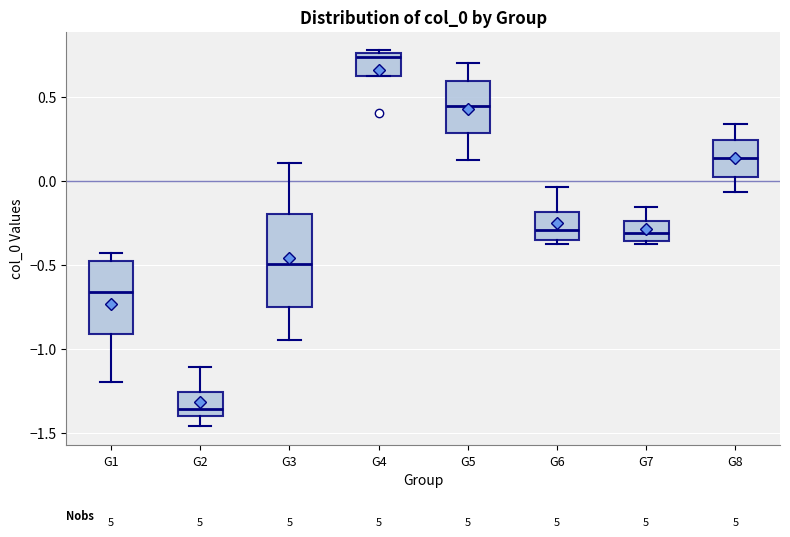

Reading left to right, read every box against the y-axis: the position of its median line, the range the box covers, and the ends of its whiskers. The values are not printed on the chart, so give them approximately, as read against the axis.

G1: median -0.65, box -0.90 to -0.50, whiskers -1.20 to -0.45
G2: median -1.35, box -1.40 to -1.25, whiskers -1.45 to -1.10
G3: median -0.50, box -0.75 to -0.20, whiskers -0.95 to 0.10
G4: median 0.75 (just below the box's upper edge), box 0.60 to 0.75, whiskers 0.60 to 0.80
G5: median 0.45, box 0.30 to 0.60, whiskers 0.10 to 0.70
G6: median -0.30, box -0.35 to -0.20, whiskers -0.35 (just below the box's lower edge) to -0.05
G7: median -0.30, box -0.35 to -0.25, whiskers -0.35 (just below the box's lower edge) to -0.15
G8: median 0.15, box 0.00 to 0.25, whiskers -0.05 to 0.35